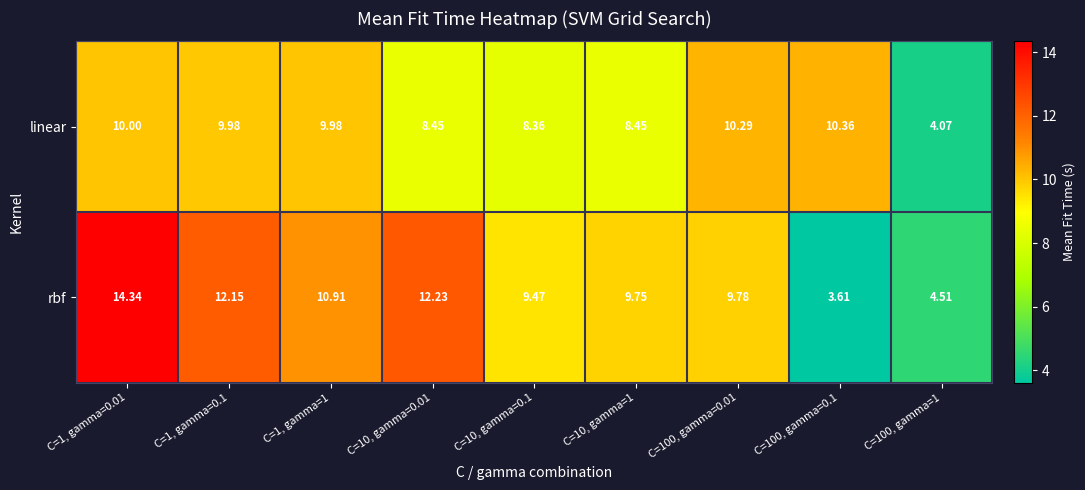

Which series has the widest spread of values?

rbf